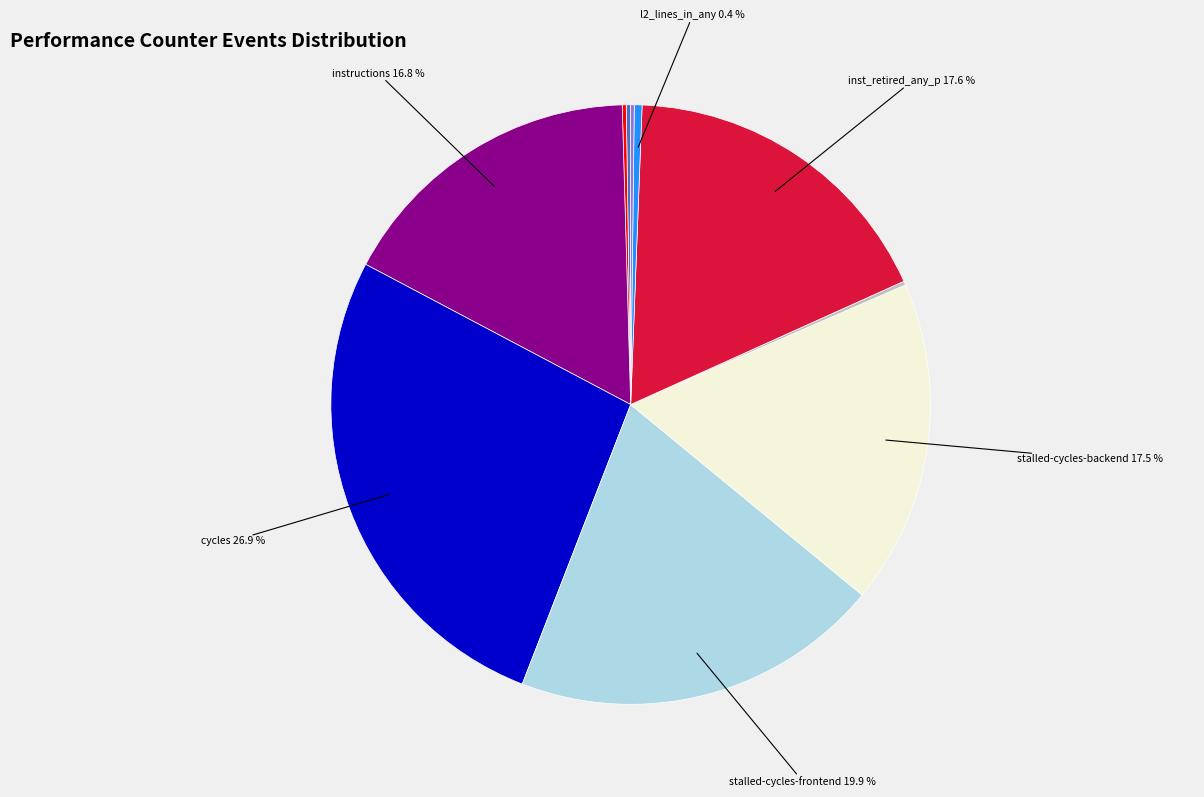

Is there a majority slice in this chart?

No